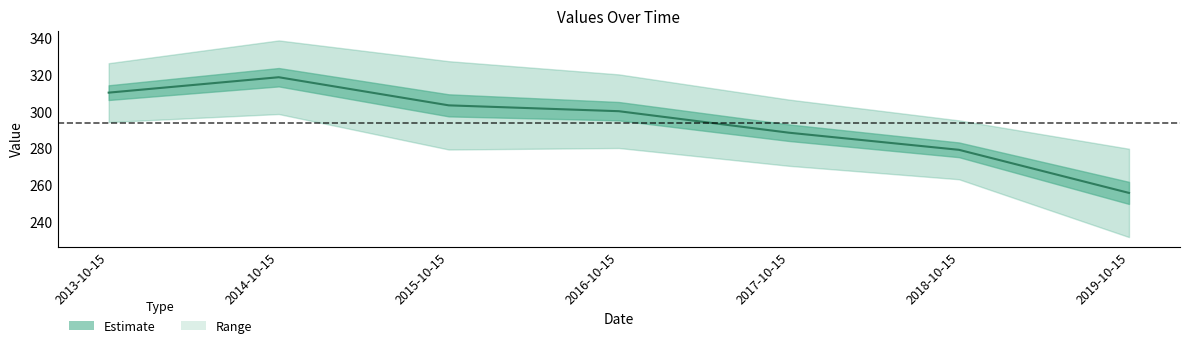

The value at 2019-10-15 is 255.6. True or false?

True